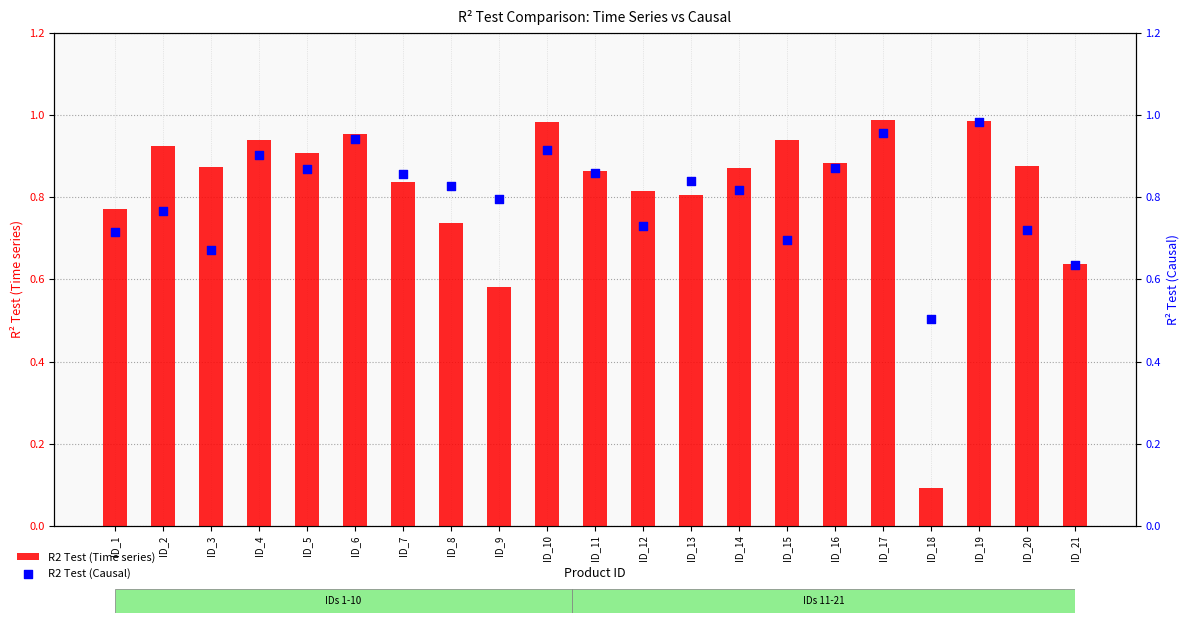

What are all the series names shown in the legend?

R2 Test (Time series), R2 Test (Causal)